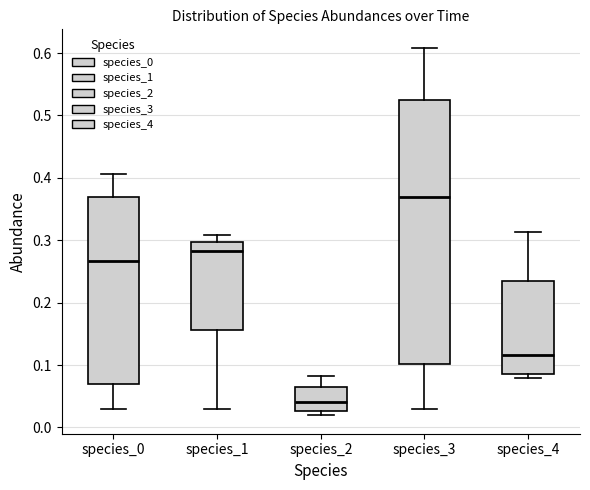

Which box is the tallest, from its lower edge to its upper edge?

species_3